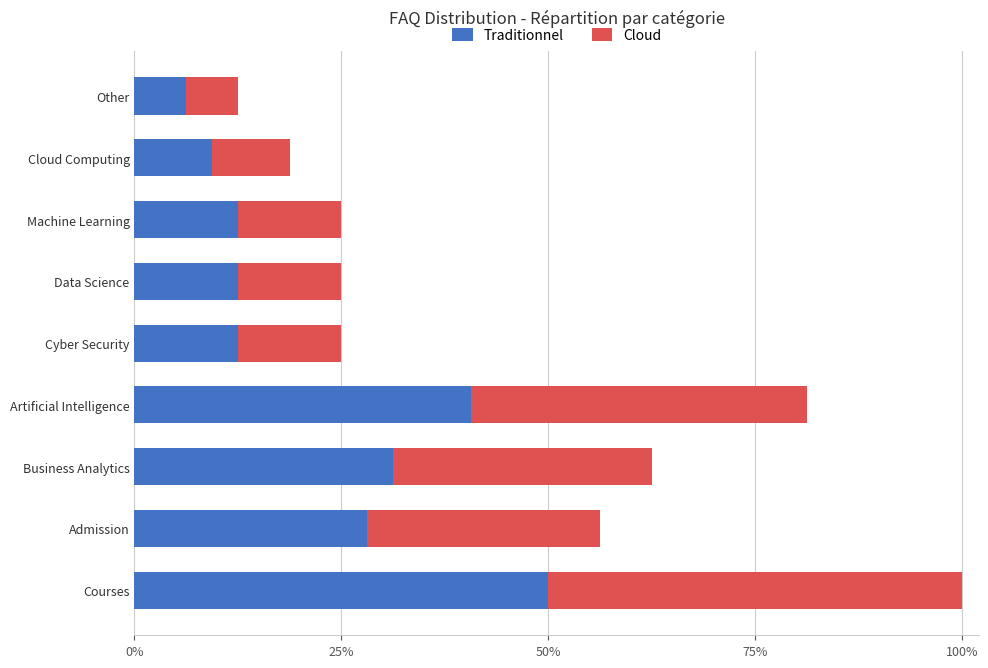

What are all the series names shown in the legend?

Traditionnel, Cloud